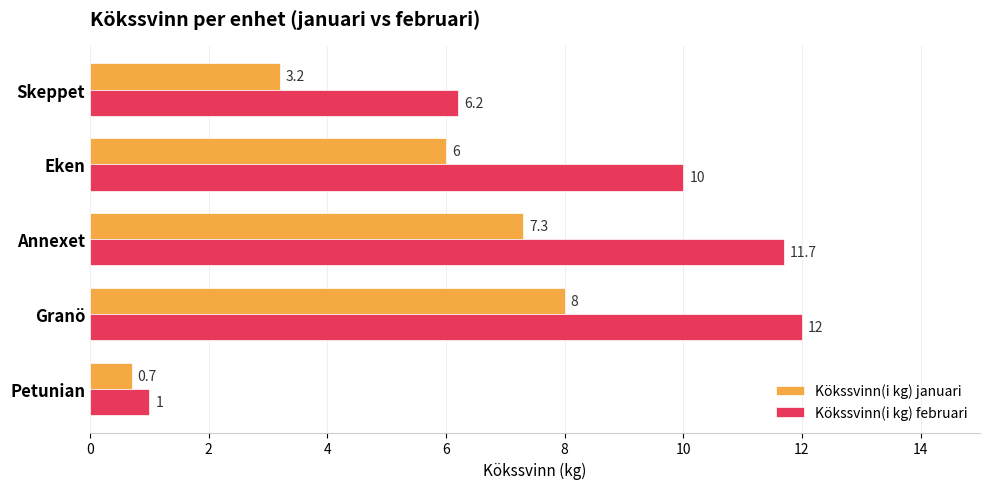

What is the sum of all Kökssvinn(i kg) februari values?

40.9